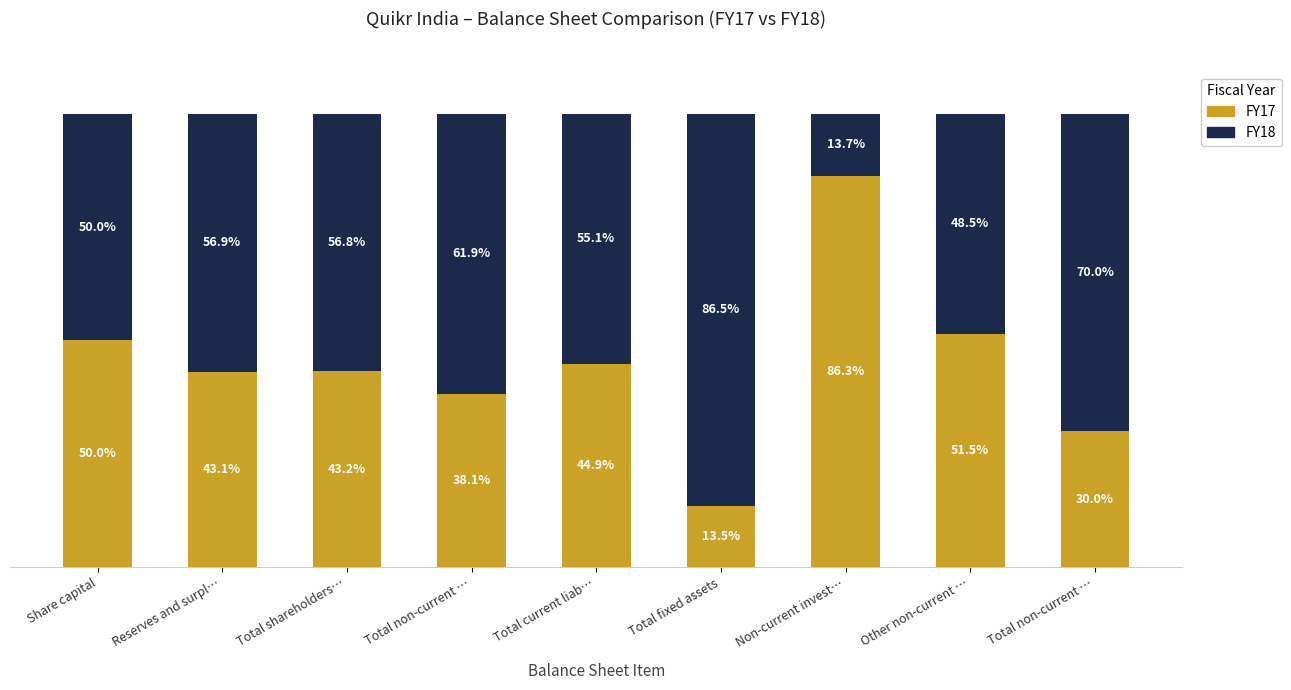

Rank the series at Total current liab… from lowest to highest value.

FY17, FY18